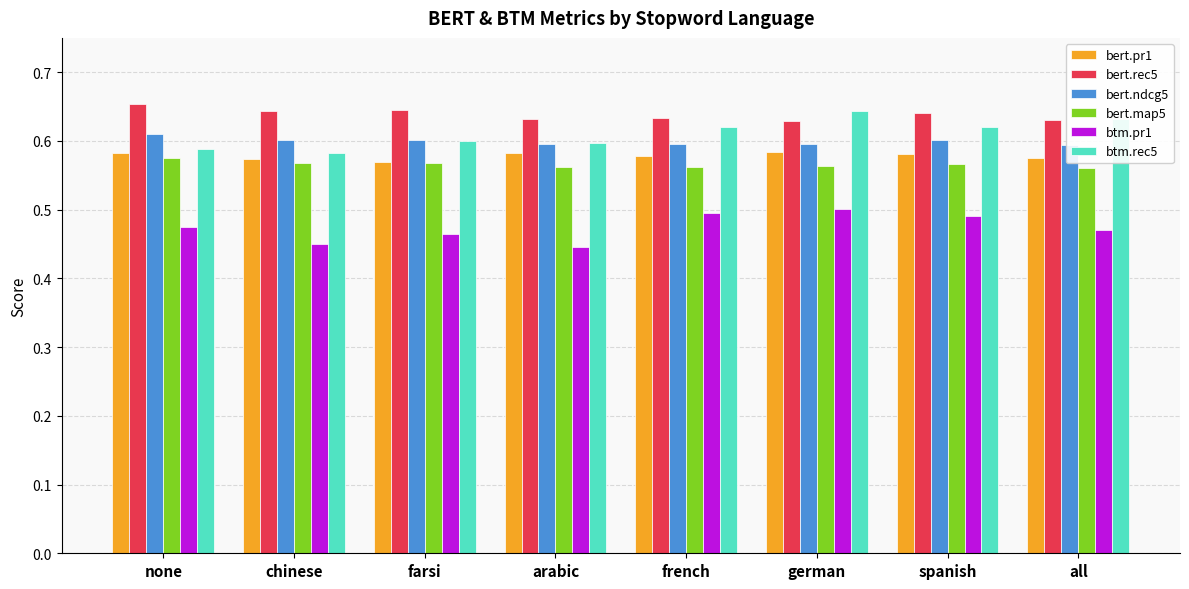

Is the value of bert.ndcg5 at chinese greater than the value of bert.rec5 at none?

No